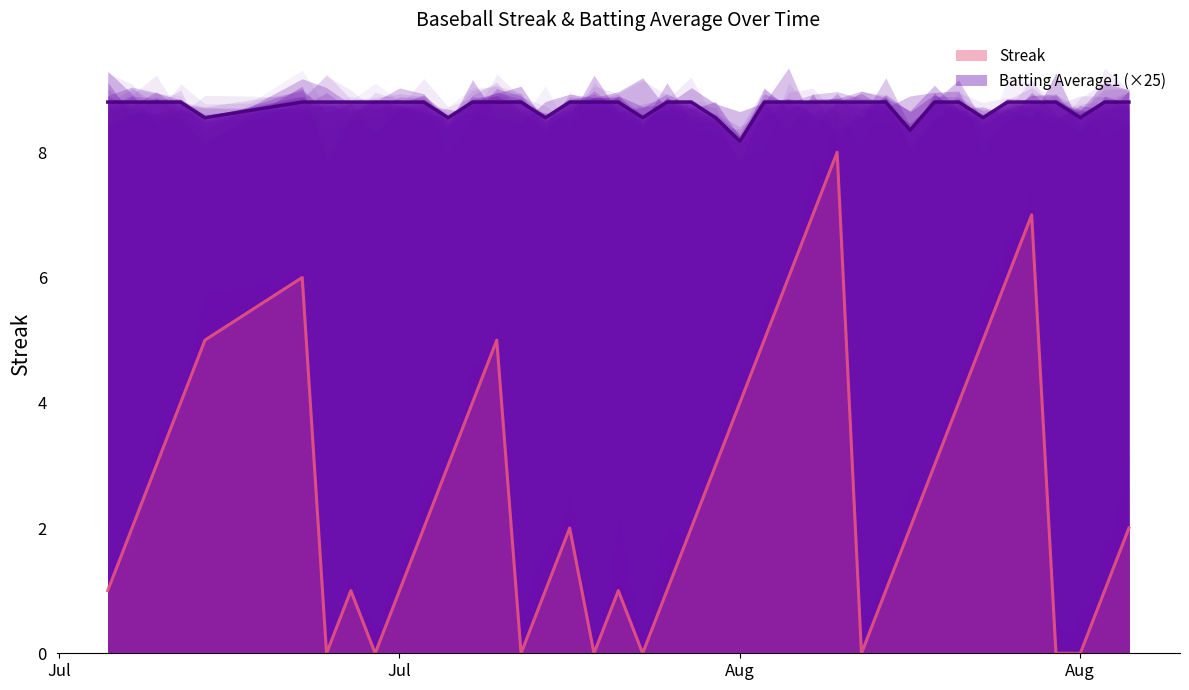

At 2010-08-03, list the series in order from largest to smallest.

Batting Average1, Streak